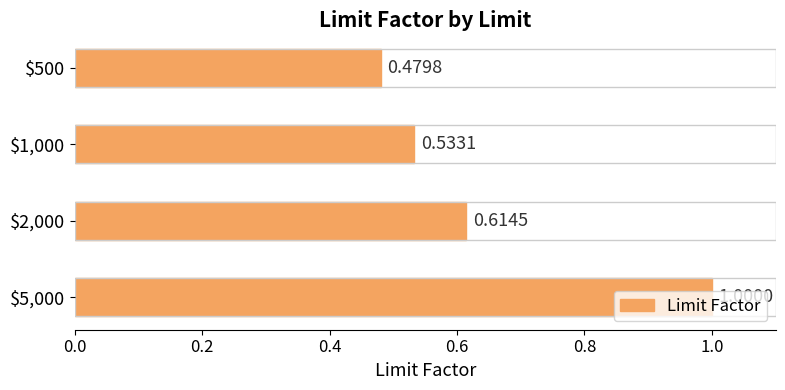

How many series are shown in this chart?

1